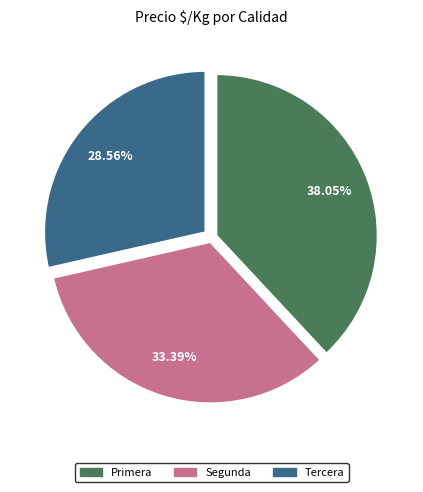

Count the number of slices in the pie.

3